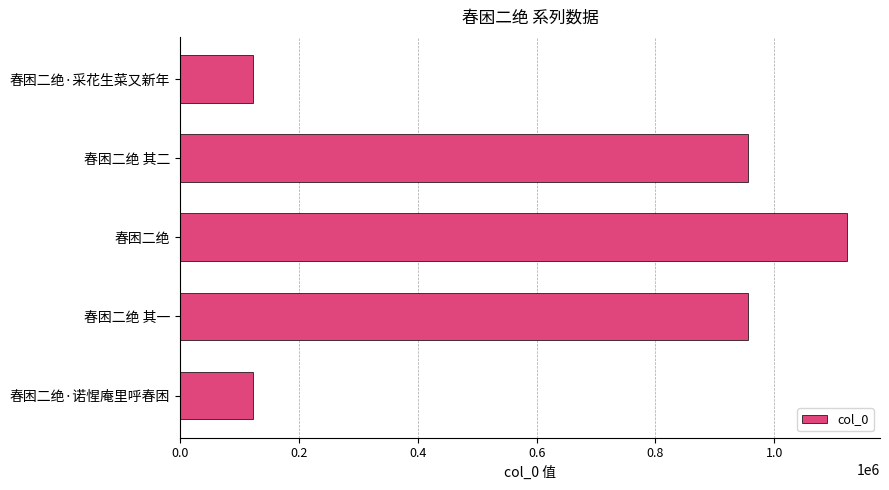

The chart shows a value of 284864 at 春困二绝 其一. True or false?

False